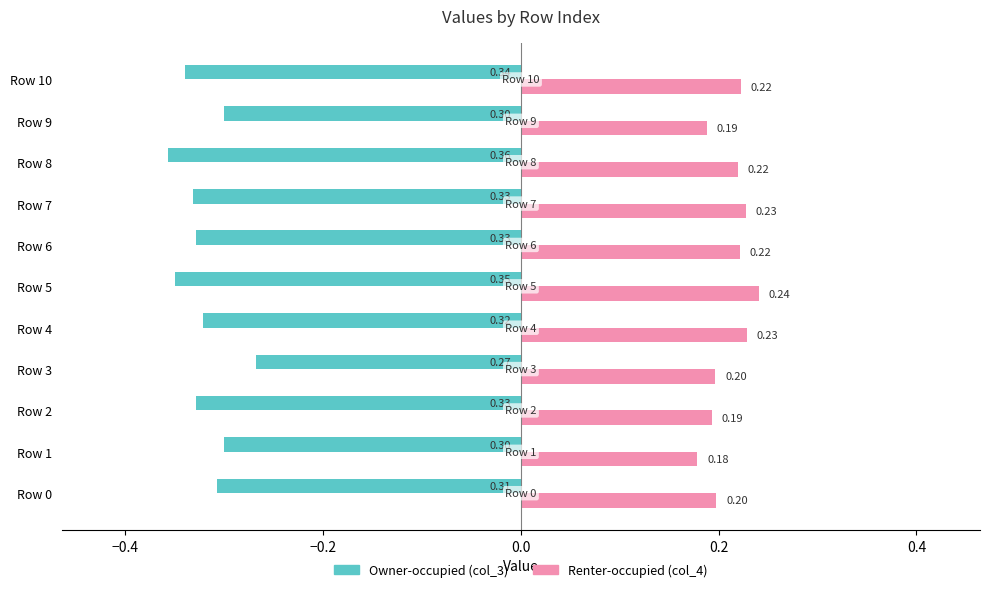

What is the difference between the highest and lowest values at Row 9?

0.5